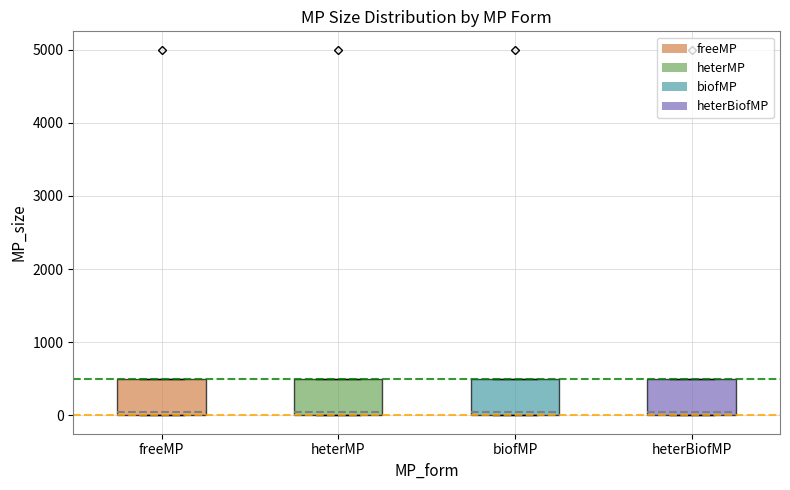

Where does the median line of the box for heterMP sit on the y-axis? The values are not printed on the chart, so give them approximately, as read against the axis.

100